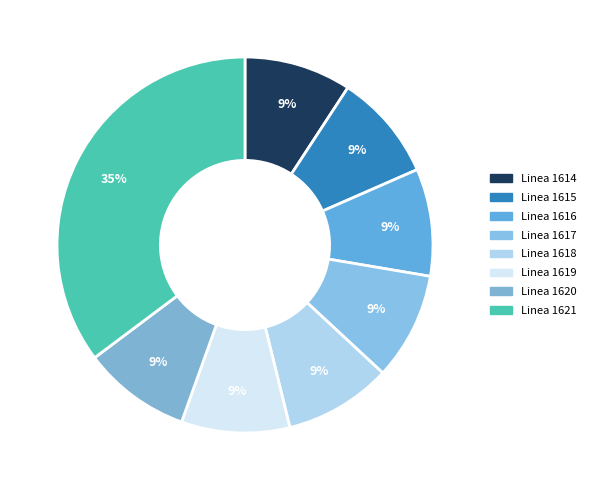

What is the largest slice in the pie chart?

Linea 1621